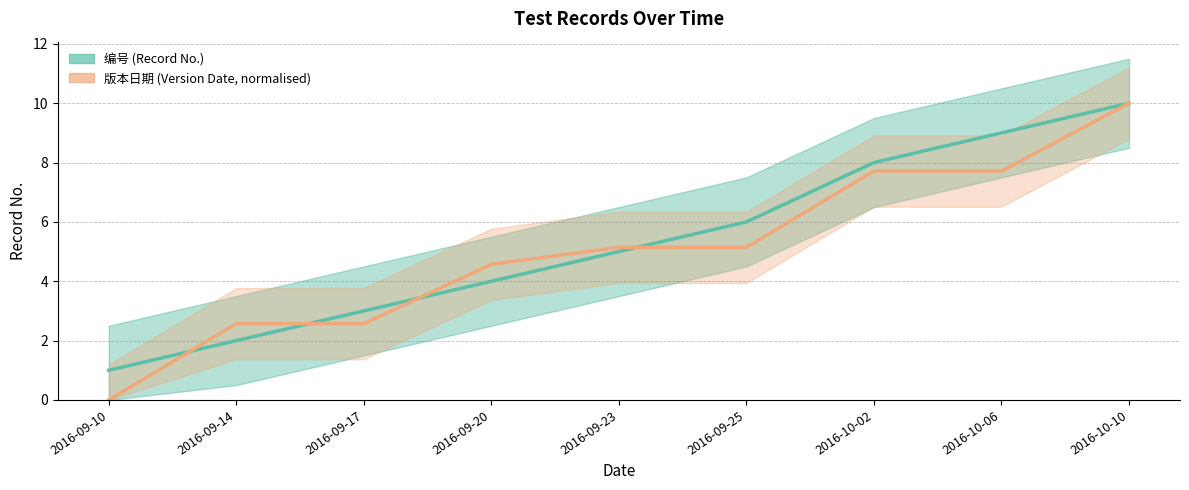

List the series in order of their peak value, highest first.

编号 (Record No.), 版本日期 (Version Date, normalised)